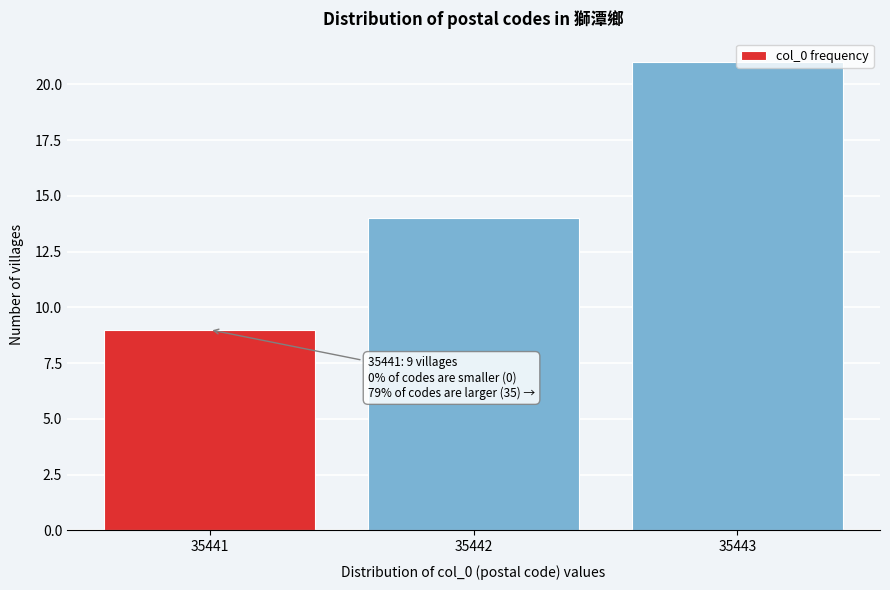

What is the difference between the values at 35442 and 35443?

7